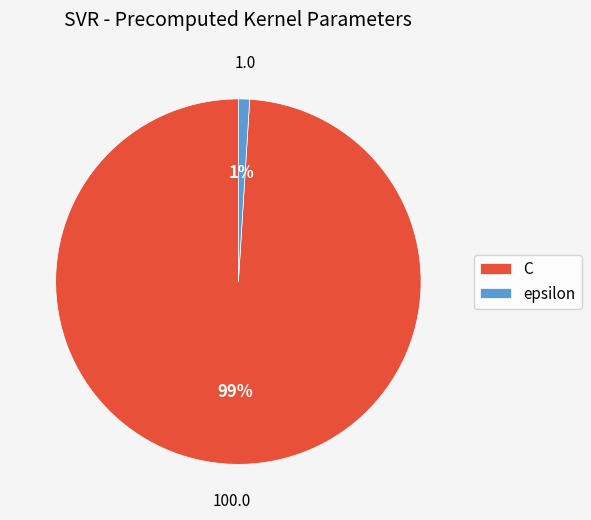

To the nearest percent, what percentage of the pie is epsilon?

1%